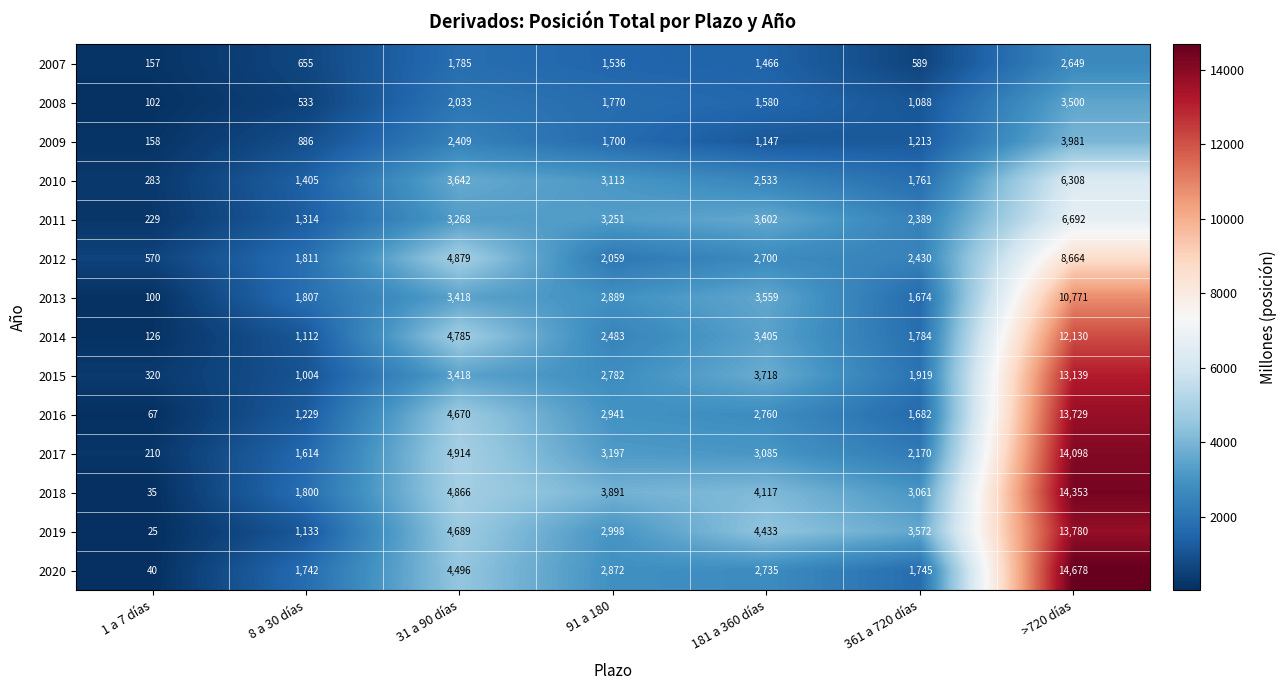

Where is 2008 nearest to the value 1801?

91 a 180